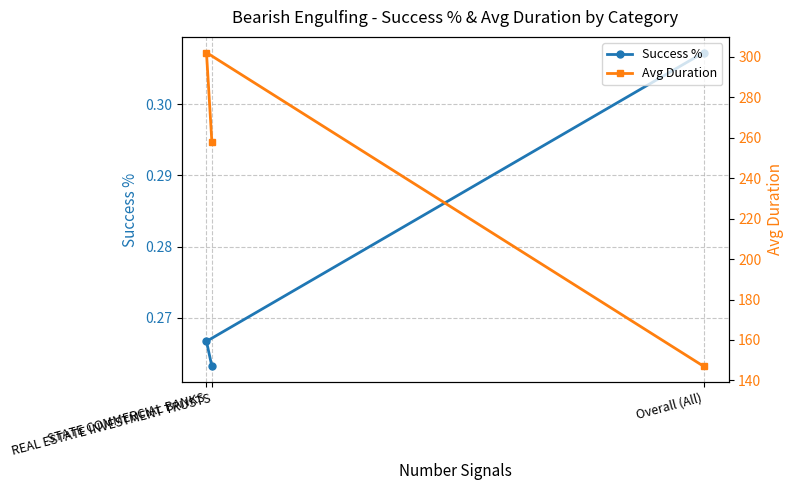

Rank the series by their maximum value, from highest to lowest.

Avg Duration, Success %